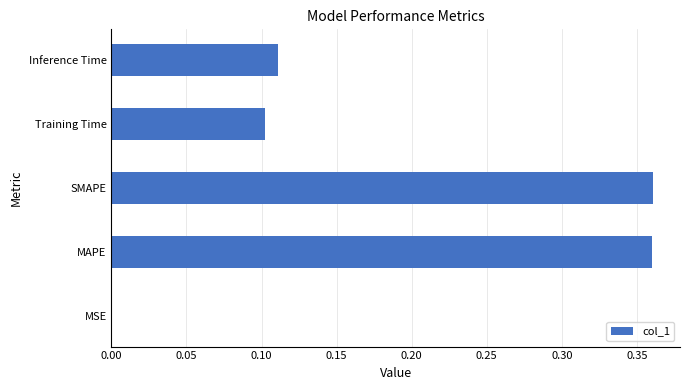

What is the change in value from MAPE to Training Time?

-0.3